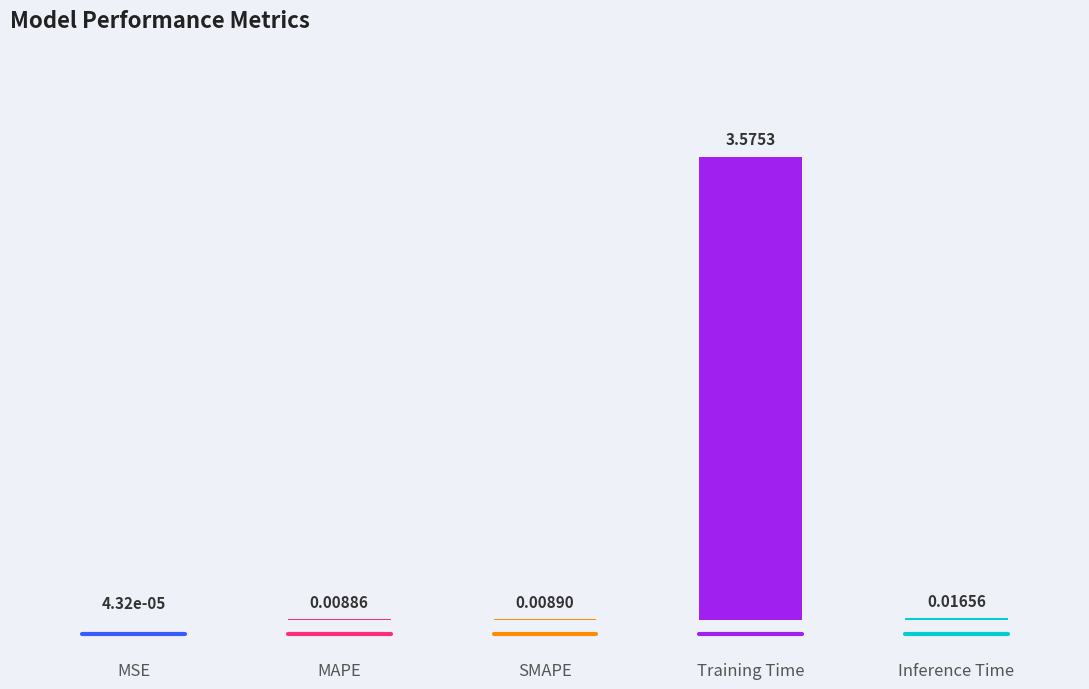

Between Inference Time and SMAPE, which is larger?

Inference Time